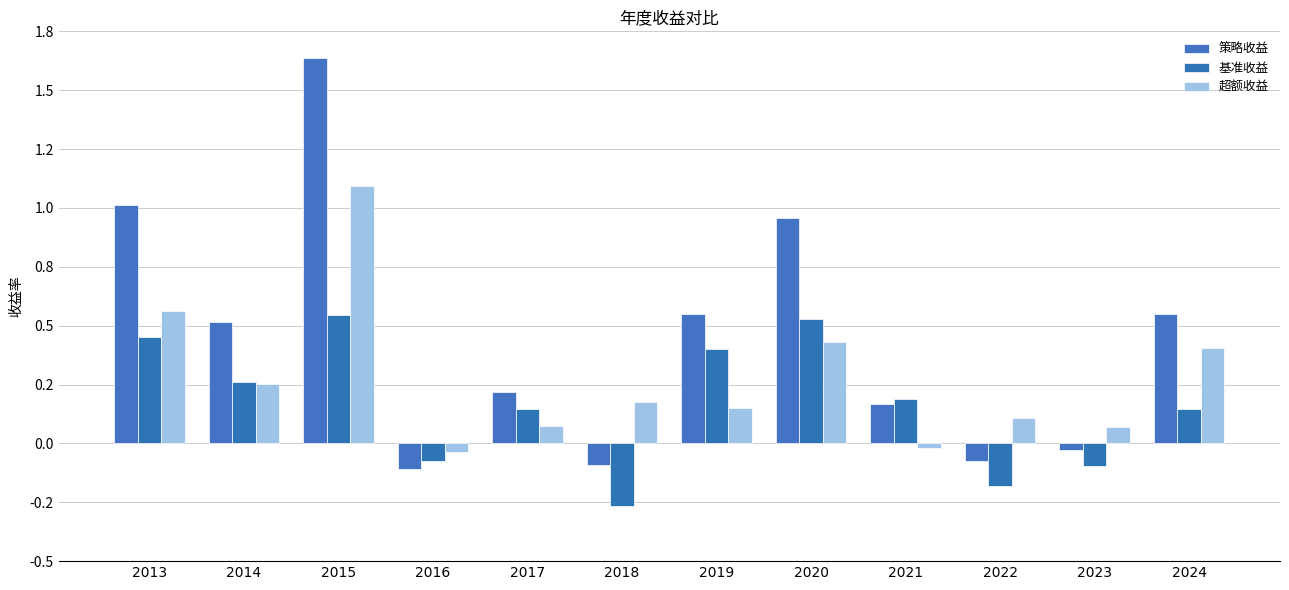

Is it true that 超额收益 equals 0.1 at 2022?

True